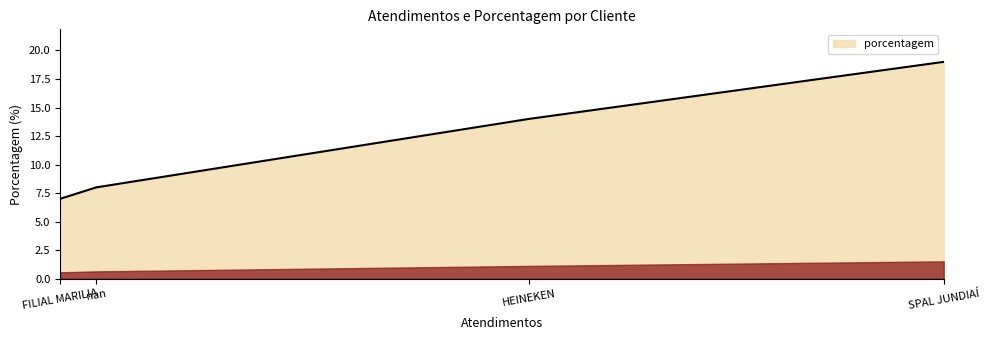

What is the difference between the maximum and second lowest values?

11